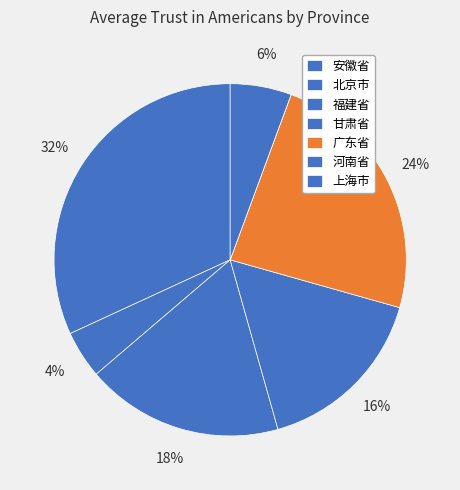

What is the change in value from 北京市 to 甘肃省?

+11